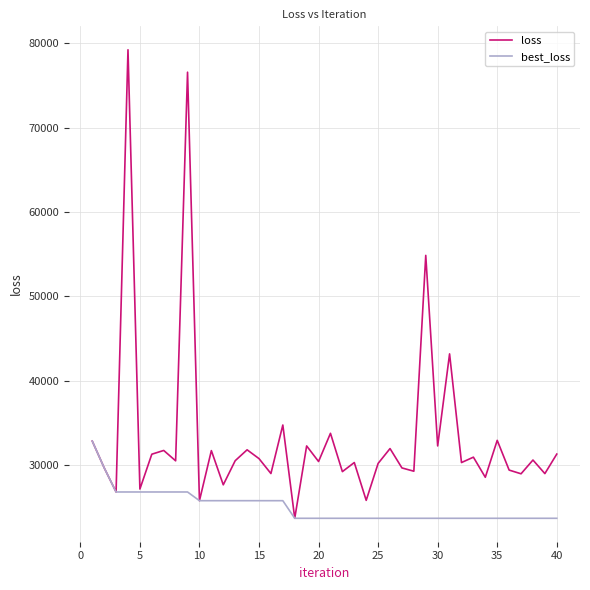

What is the difference between the second highest and second lowest values in the loss series?

50809.9